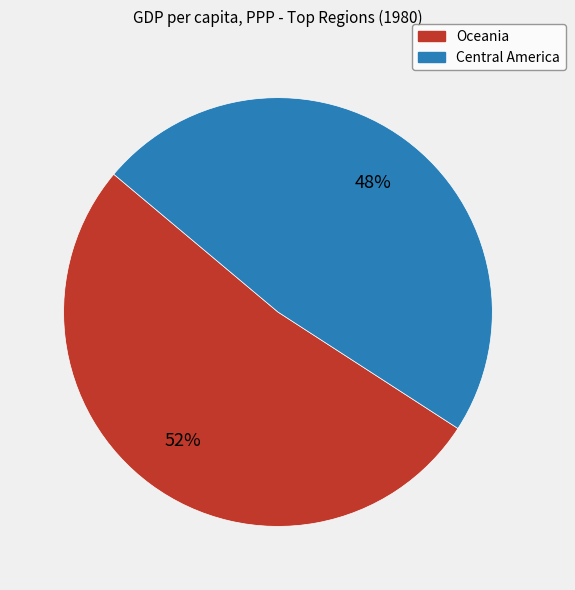

To the nearest percent, what is the average slice percentage?

50%